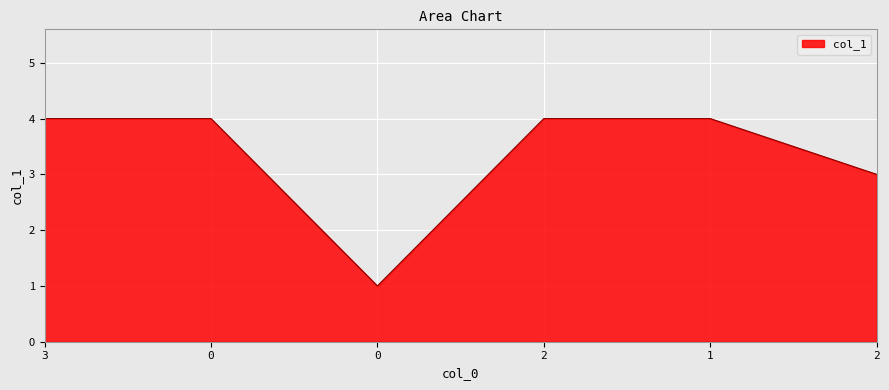

What is the difference between the maximum and minimum values?

3